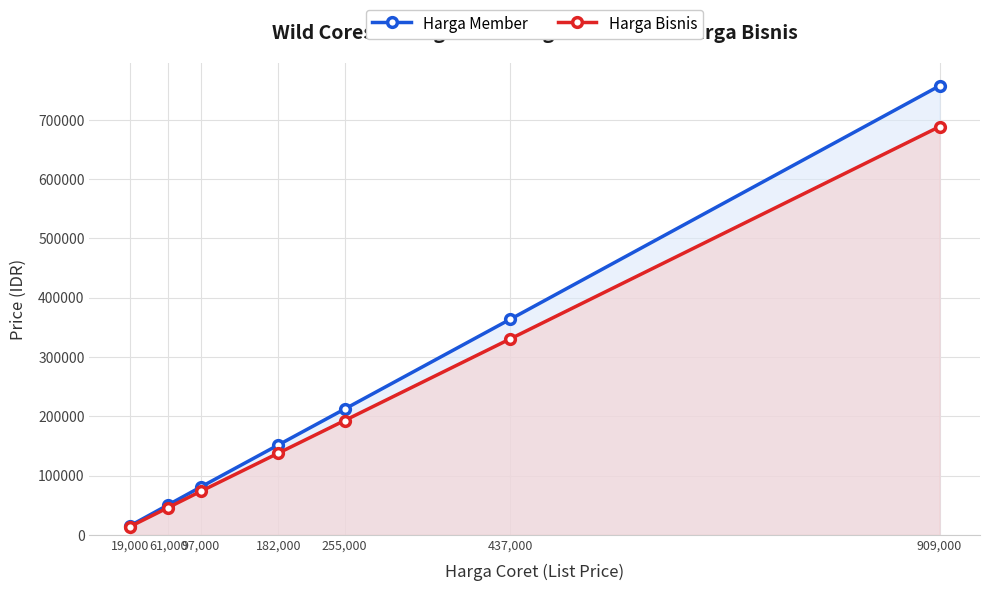

What is the lowest value of the Harga Member series?

15200